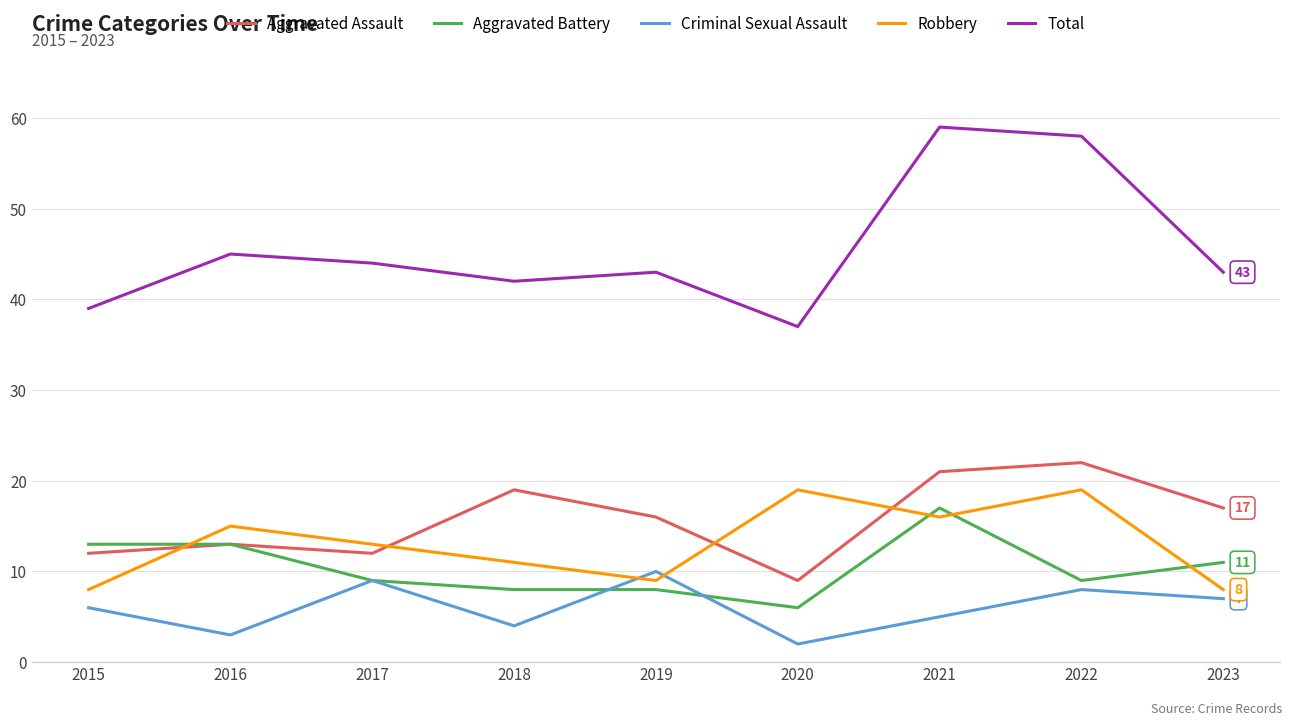

What is the sum of all Criminal Sexual Assault values?

54